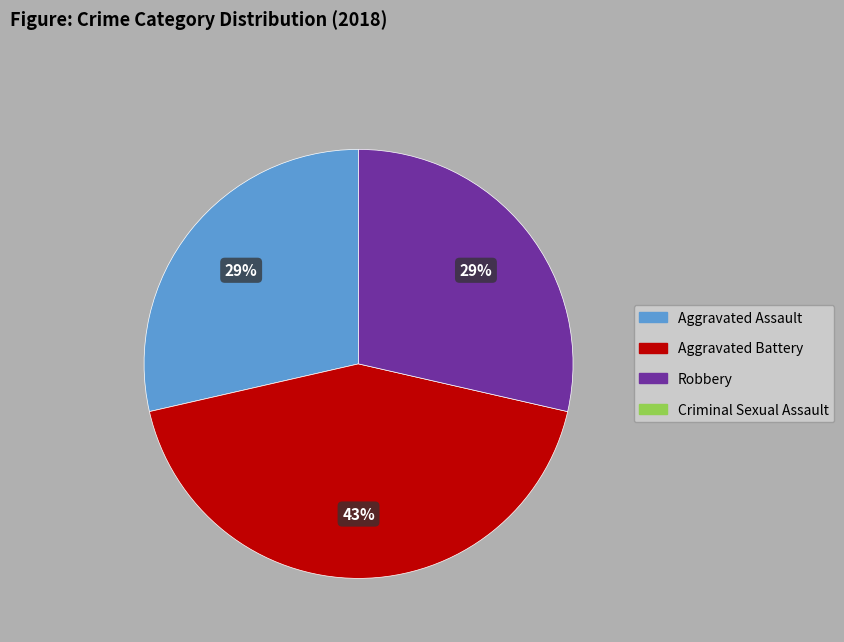

Is there a majority slice in this chart?

No